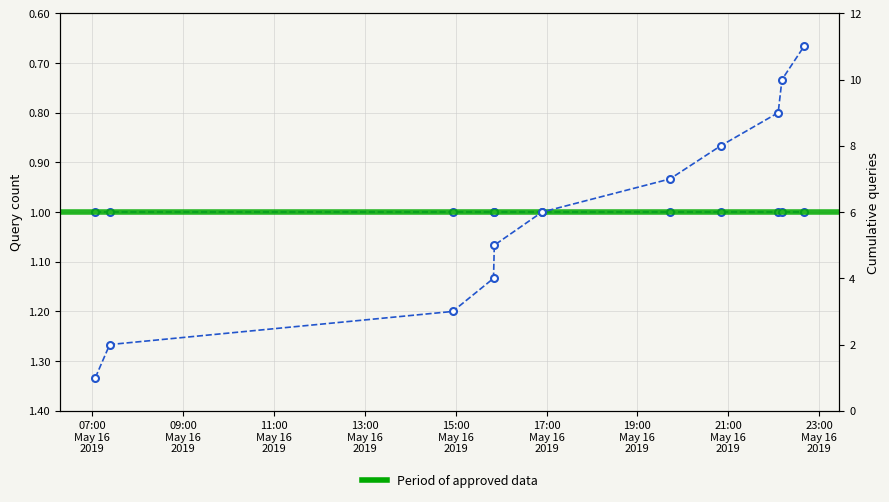

What is the total value across all series at 19:00
May 16
2019?

8